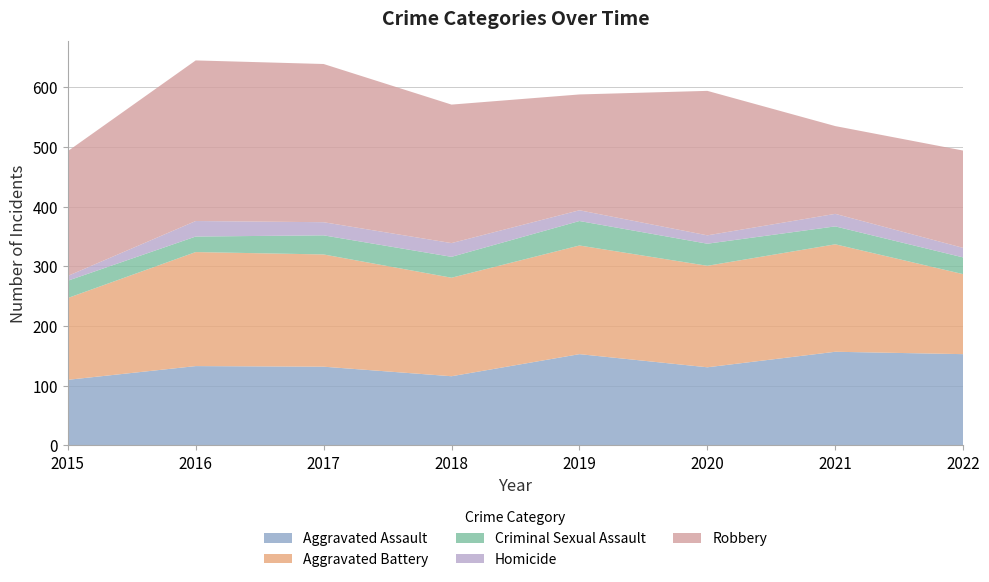

Reading right to left, extract all data points from this chart.

Aggravated Assault: 2022=153	2021=157	2020=131	2019=153	2018=116	2017=132	2016=133	2015=110
Aggravated Battery: 2022=134	2021=180	2020=170	2019=182	2018=165	2017=188	2016=191	2015=137
Criminal Sexual Assault: 2022=28	2021=30	2020=37	2019=41	2018=35	2017=32	2016=26	2015=29
Homicide: 2022=16	2021=21	2020=14	2019=18	2018=23	2017=22	2016=26	2015=8
Robbery: 2022=163	2021=147	2020=242	2019=194	2018=232	2017=265	2016=269	2015=209